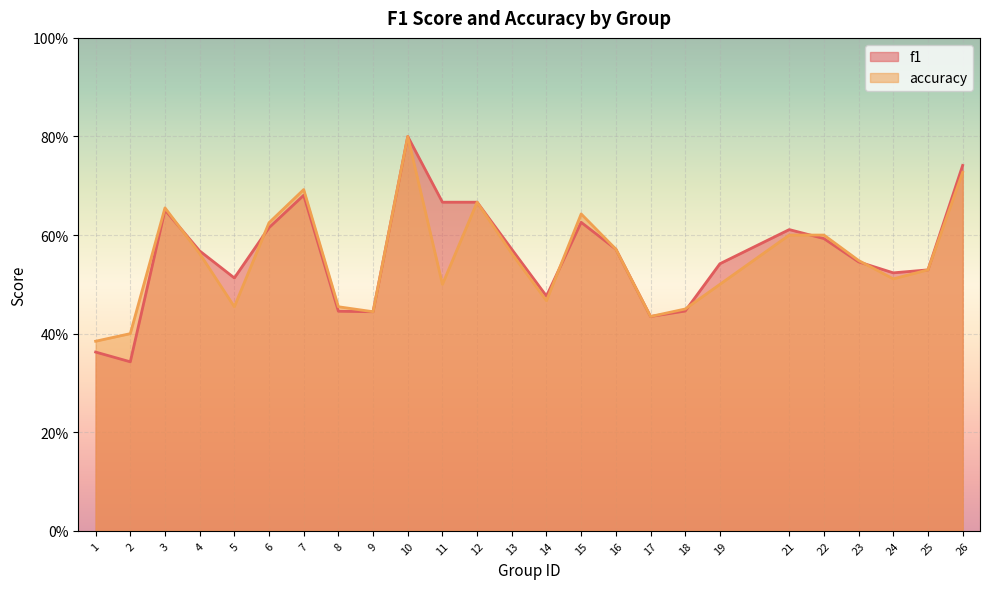

Is it true that f1 equals 0.3 at 3?

False